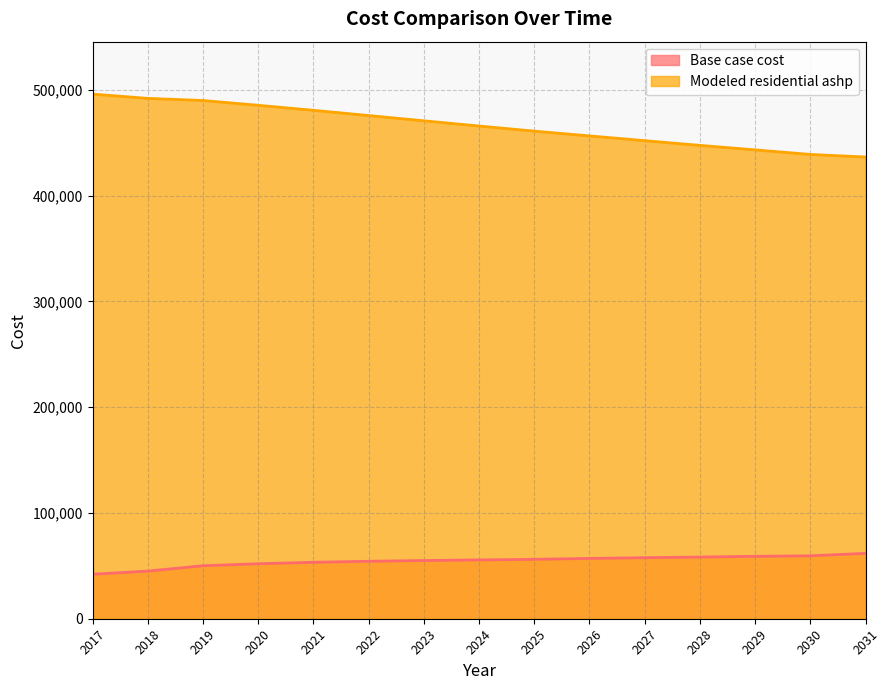

True or false: Base case cost has a value of 54291.6 at 2022.

True